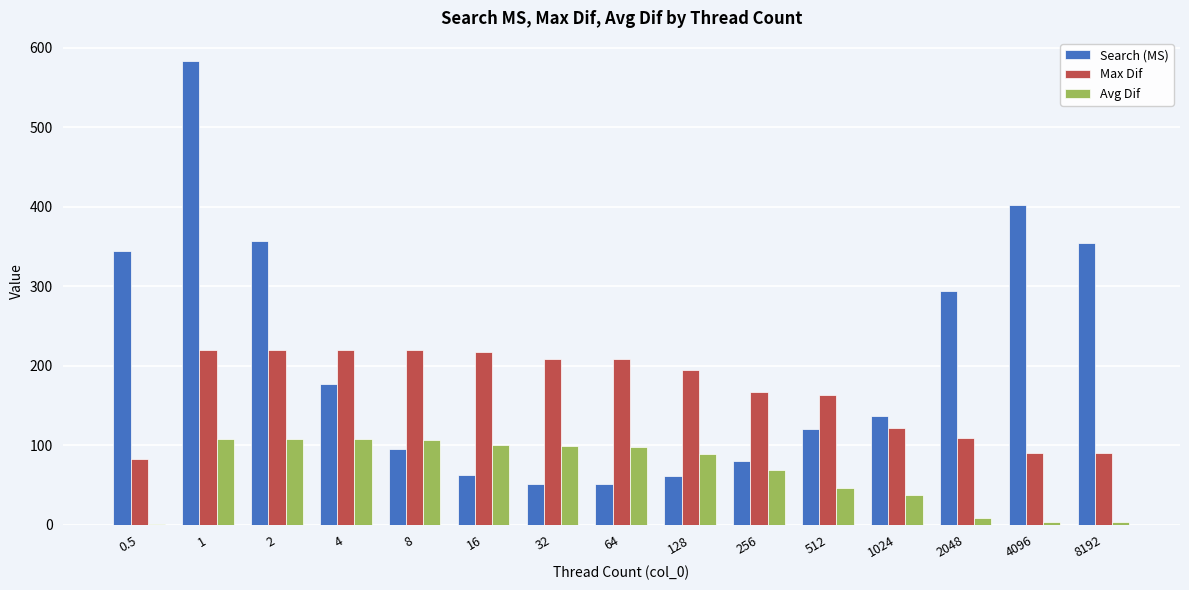

Which series changed the most between 16 and 4096?

Search (MS)